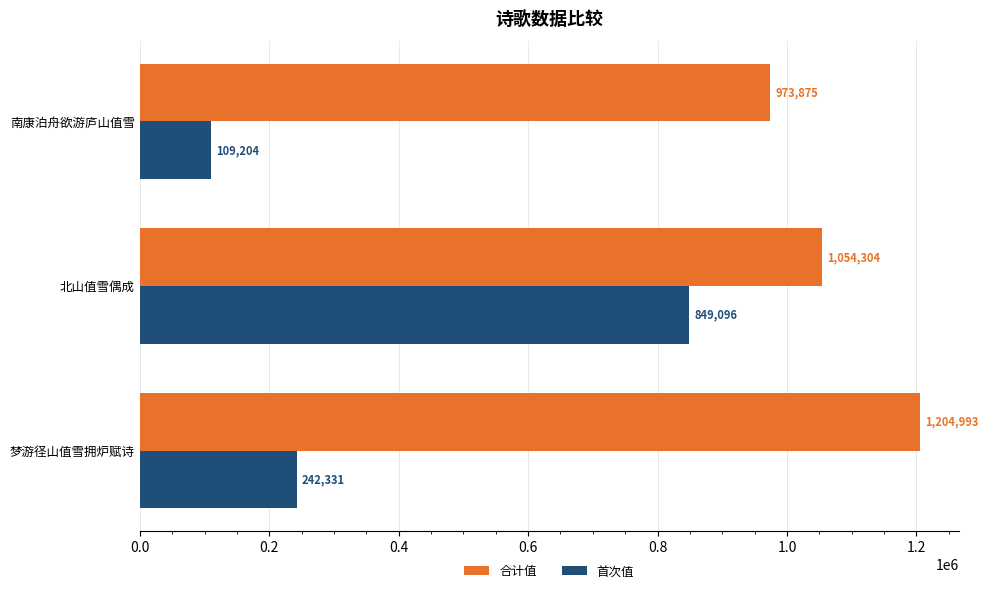

What is the lowest value of the 首次值 series?

109204